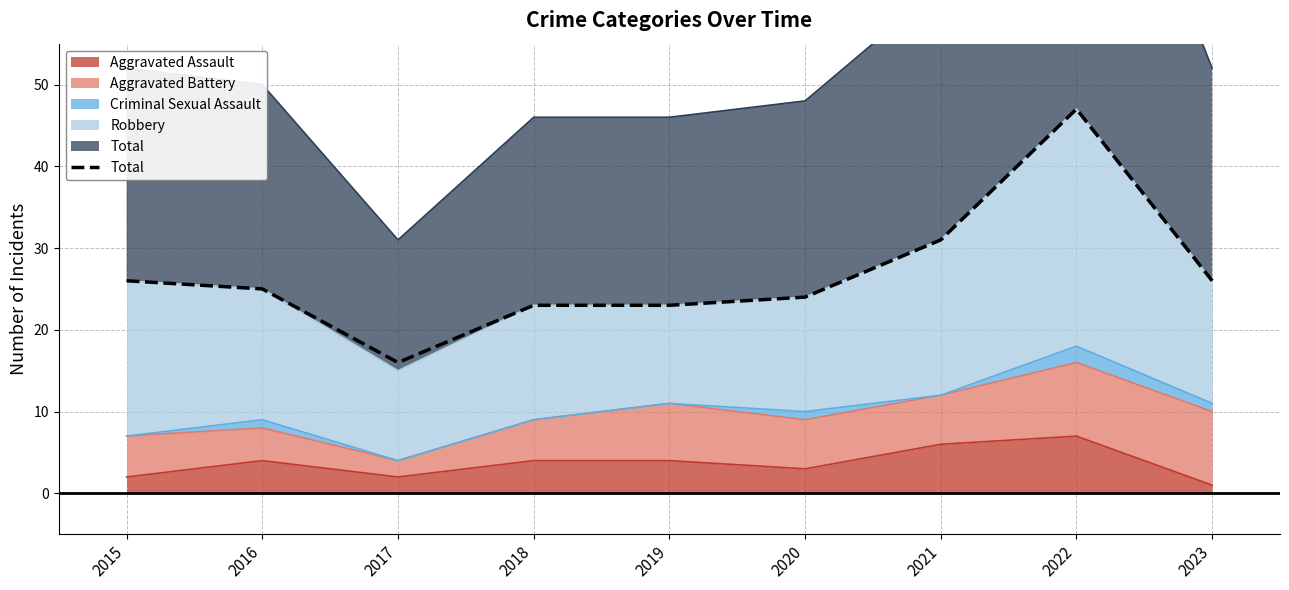

What is the sum of all values?

241